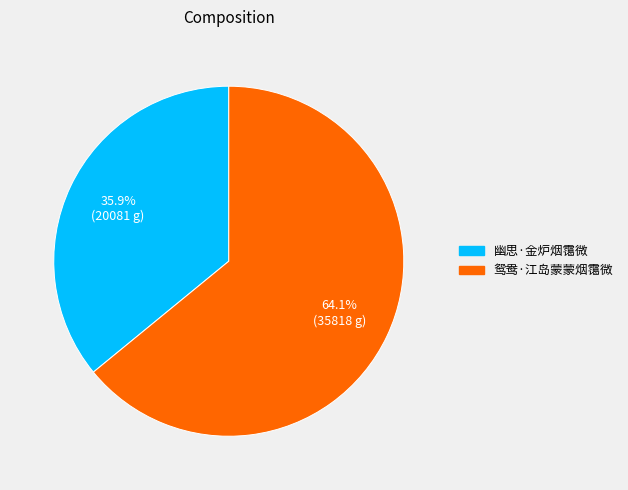

To the nearest percent, what portion does 幽思·金炉烟霭微 represent?

36%